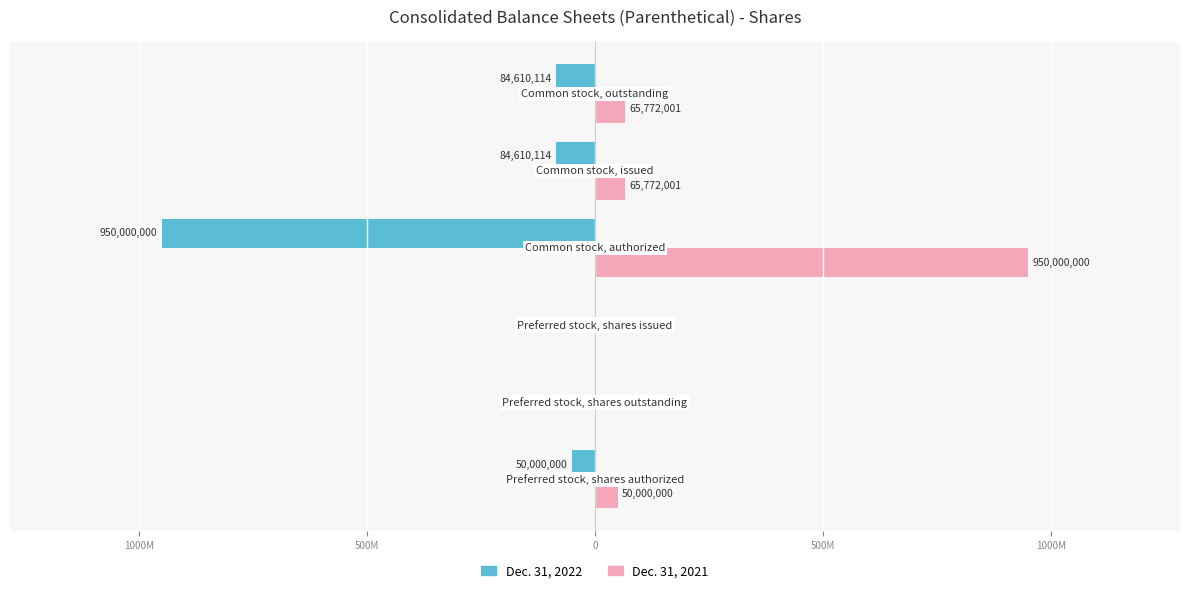

What are all the series names shown in the legend?

Dec. 31, 2022, Dec. 31, 2021